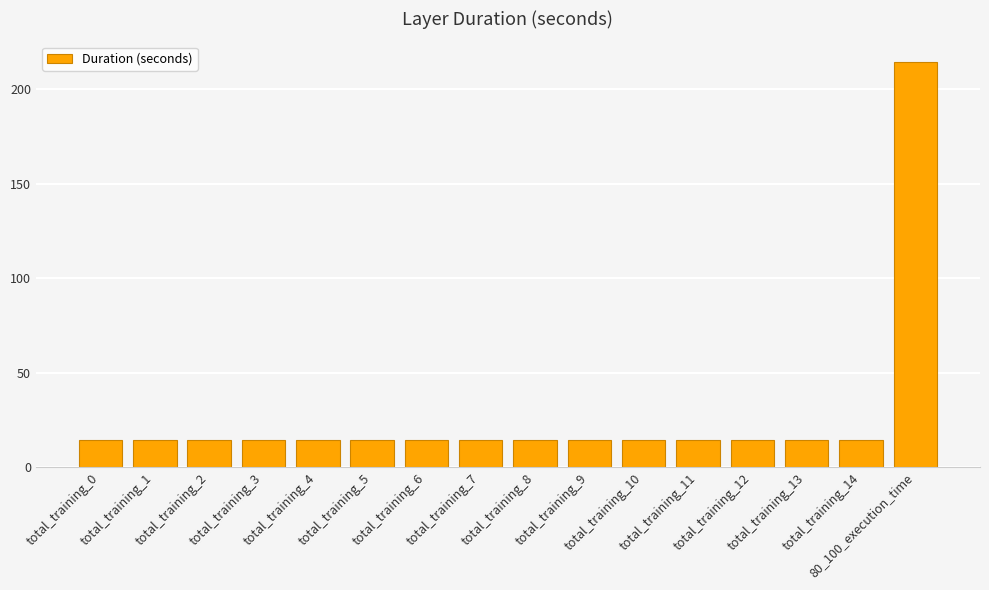

What is the difference between the maximum and second lowest values?

200.4